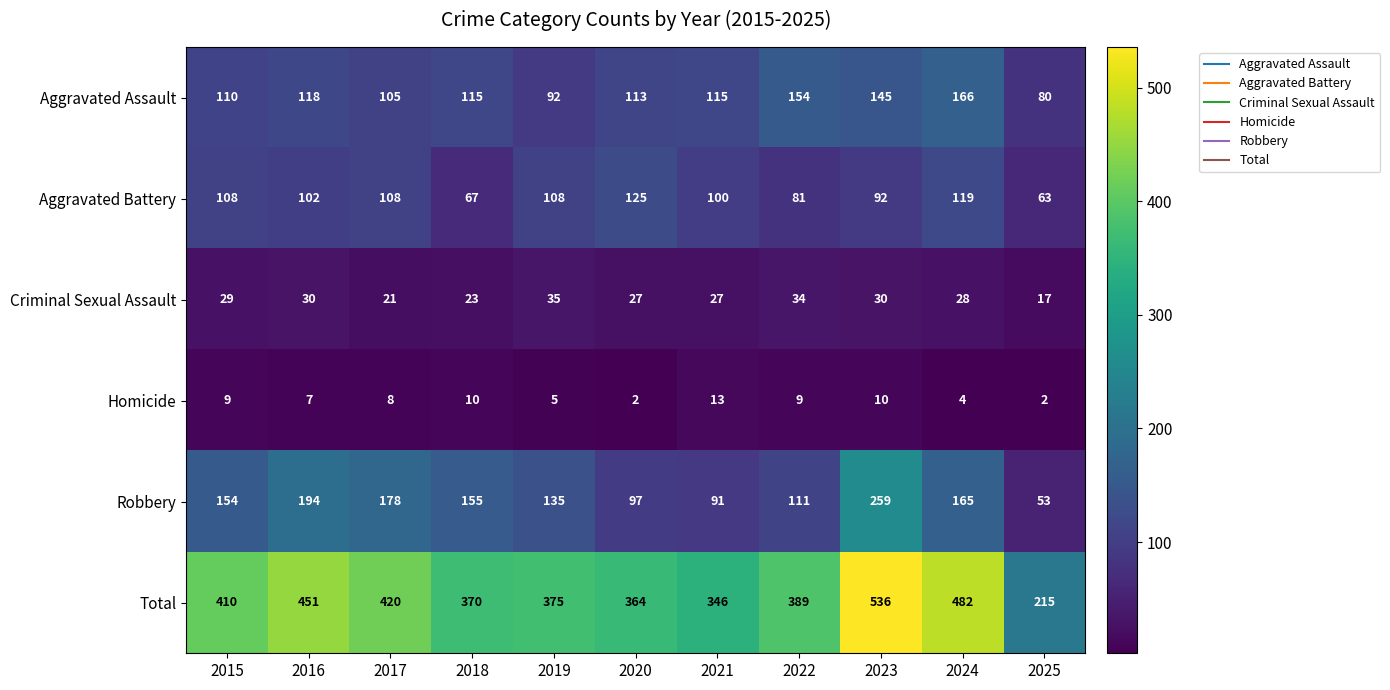

True or false: Aggravated Assault has a value of 166 at 2024.

True